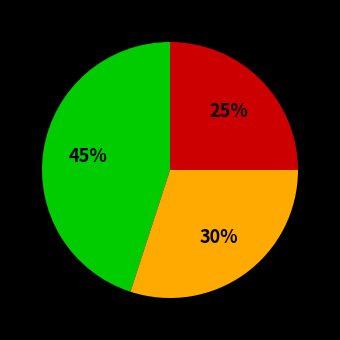

To the nearest percent, what is the difference between the largest and smallest slice percentages?

20%